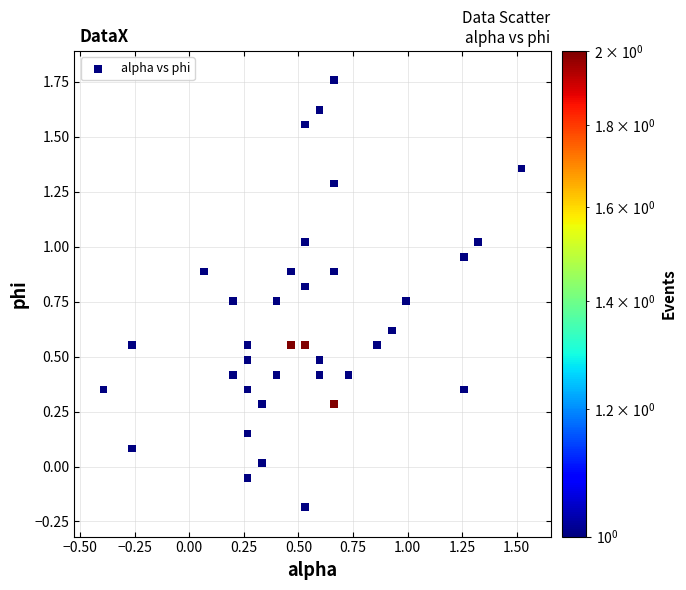

What is the range of Y values (max minus min)?

1.9